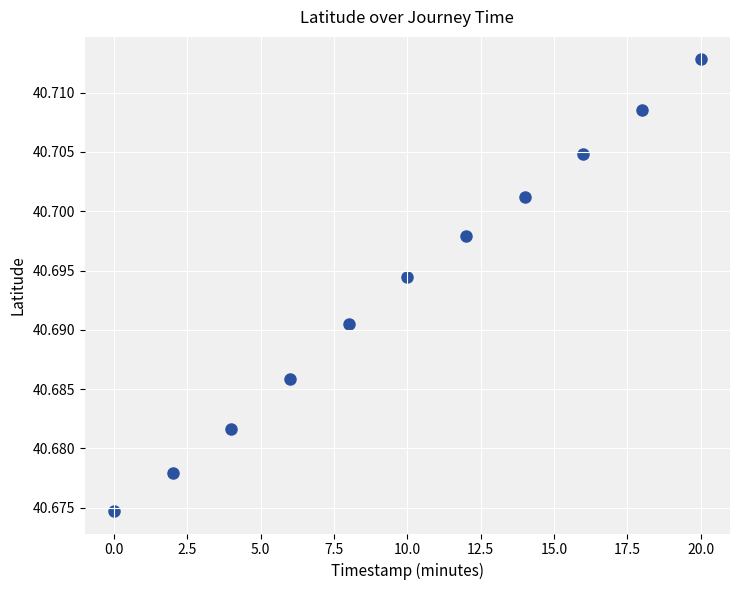

What is the average X value?

10.0